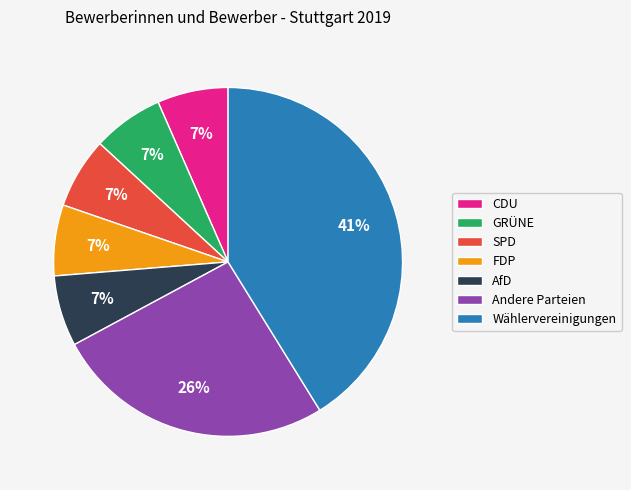

What percentage is the AfD slice, to the nearest percent?

7%